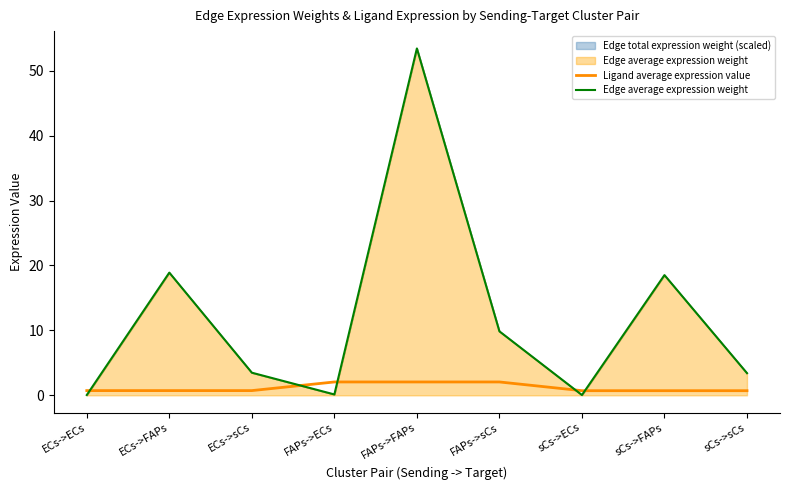

The Ligand average expression value series shows 0.7 at sCs->FAPs. True or false?

True